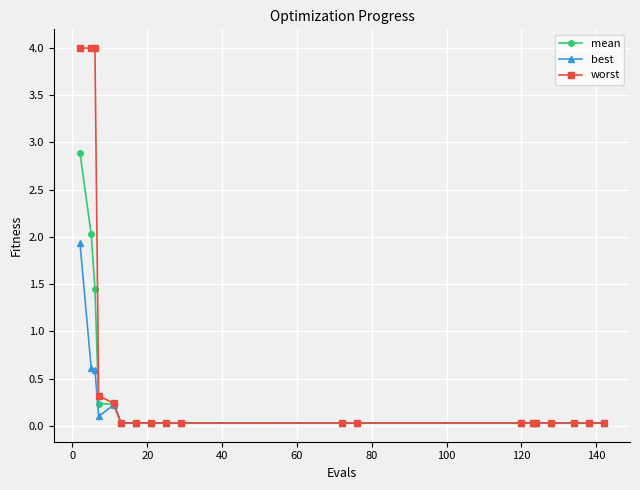

Which series has the largest total across all categories?

worst